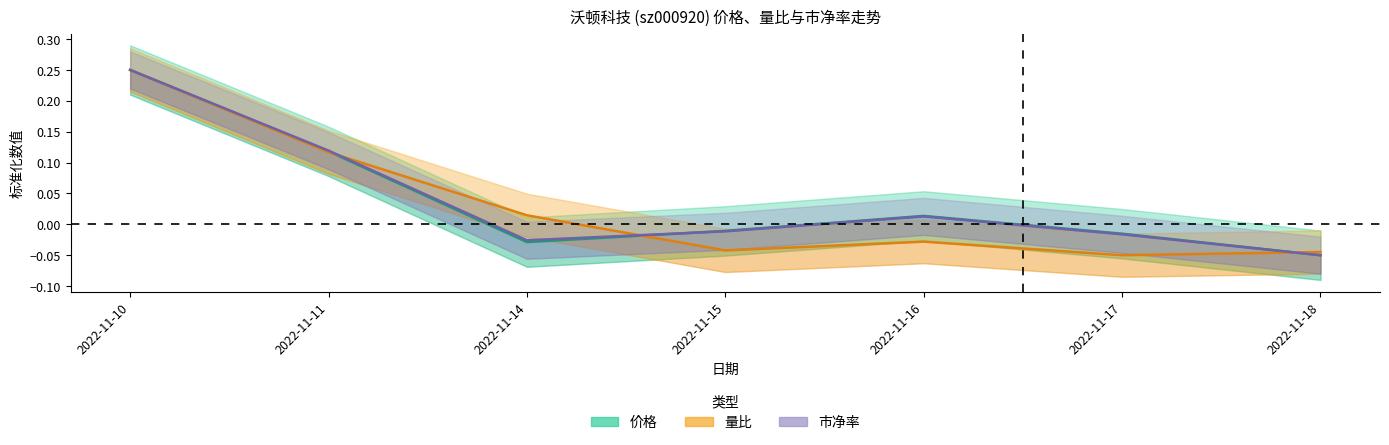

Rank the categories by 市净率 value from highest to lowest.

2022-11-10, 2022-11-11, 2022-11-16, 2022-11-15, 2022-11-17, 2022-11-14, 2022-11-18